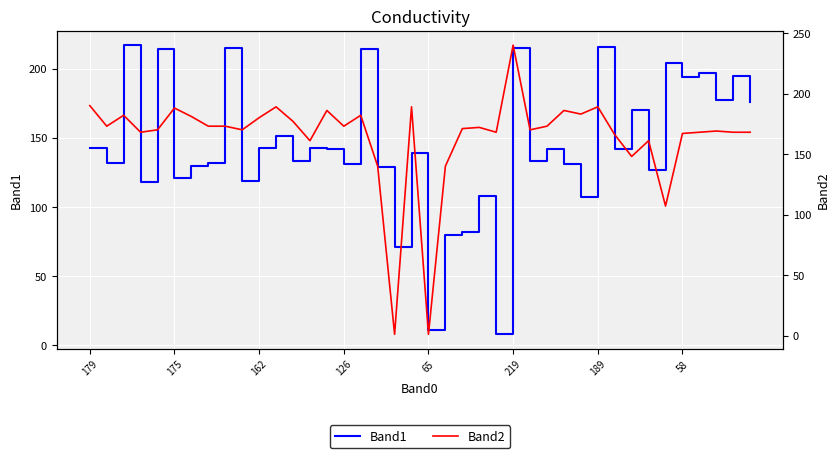

Which series has the largest total across all categories?

Band2